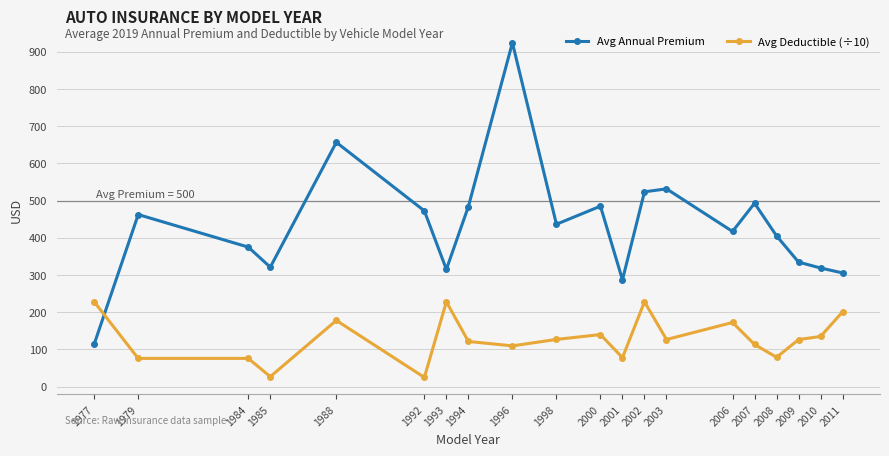

At which category is the sum across all series the highest?

1996